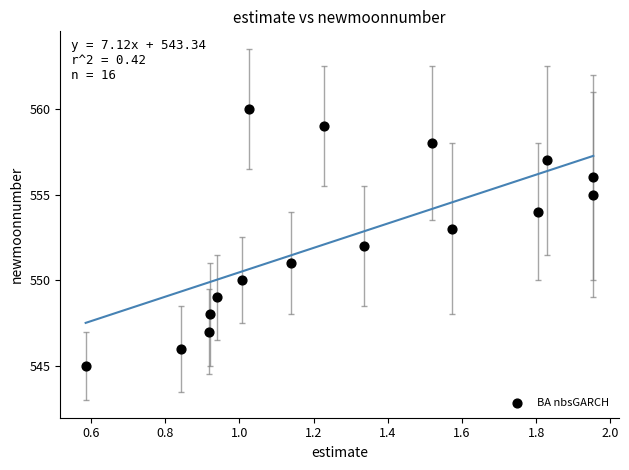

What is the range of Y values (max minus min)?

15